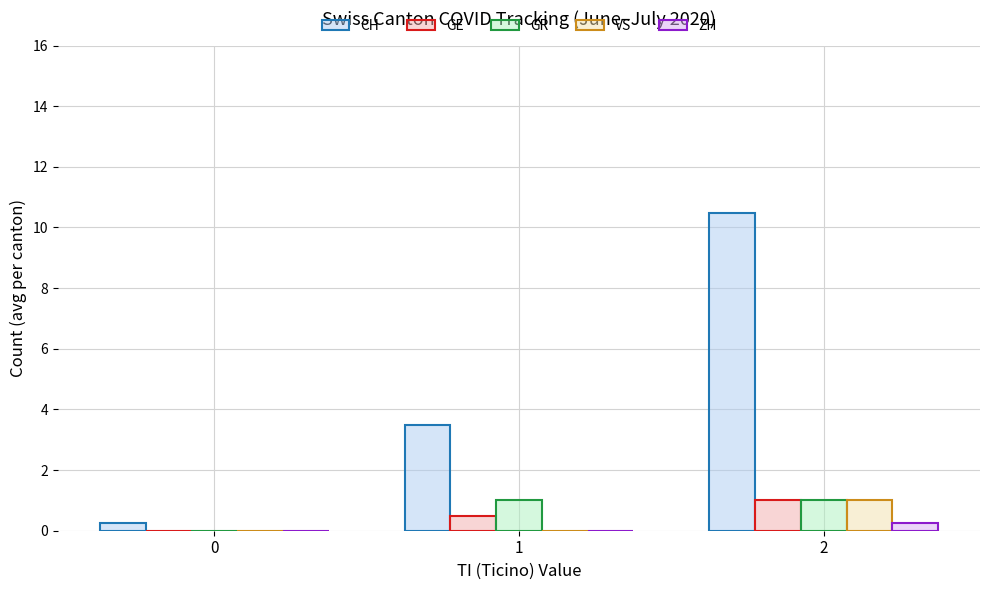

The value of VS at 0 is 0.0. True or false?

True